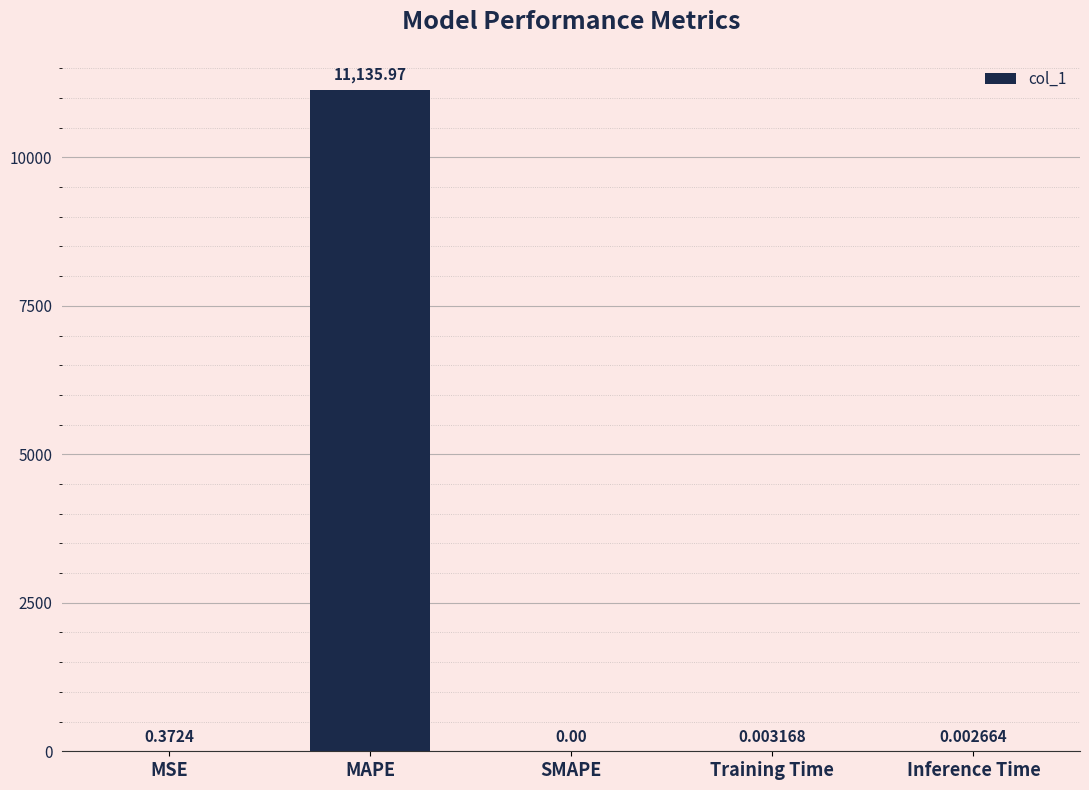

Which has a higher value, MSE or Training Time?

MSE